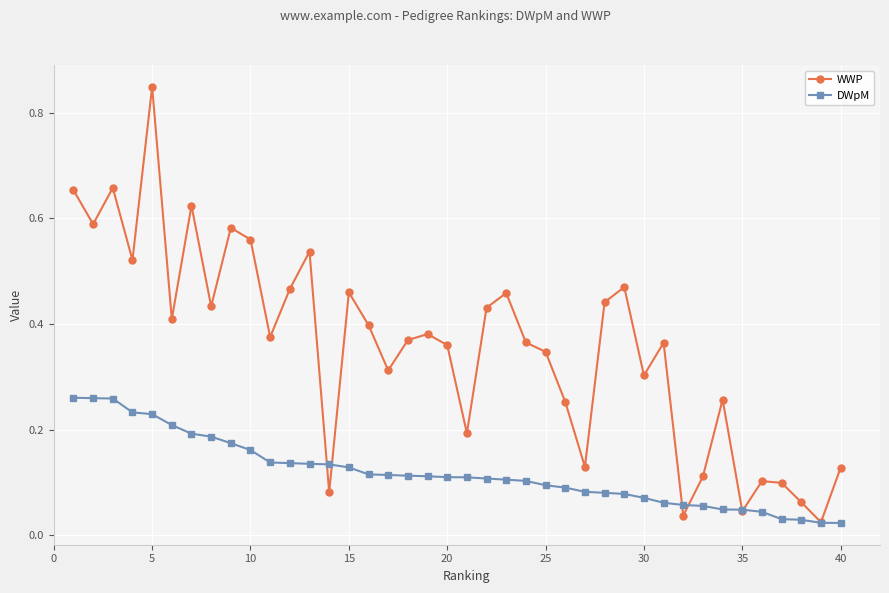

Which series has the widest spread of values?

WWP